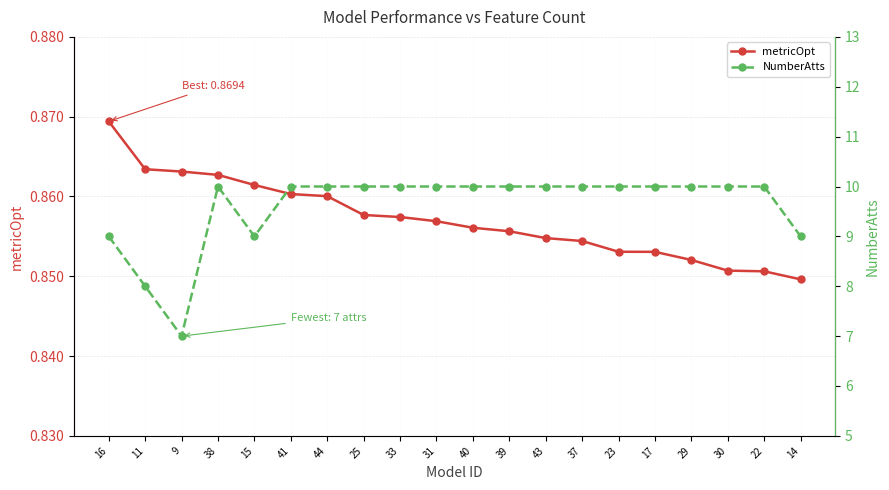

In NumberAtts, how many points are higher than both neighbors (excluding endpoints)?

1